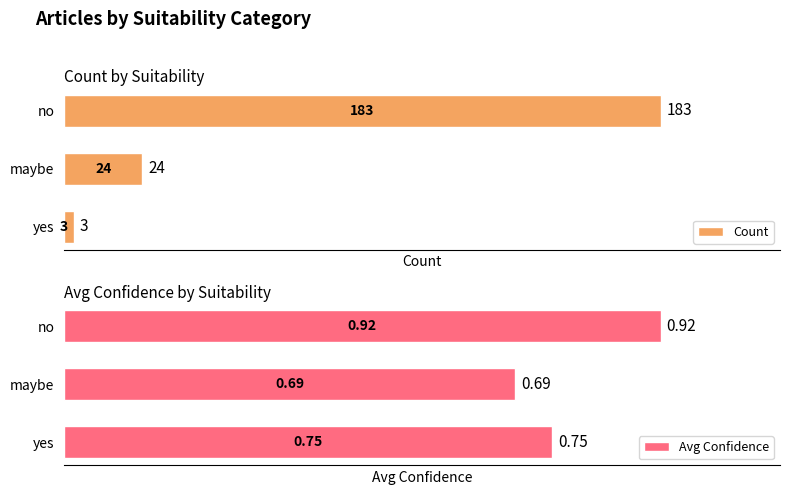

Are the bars horizontal?

Yes